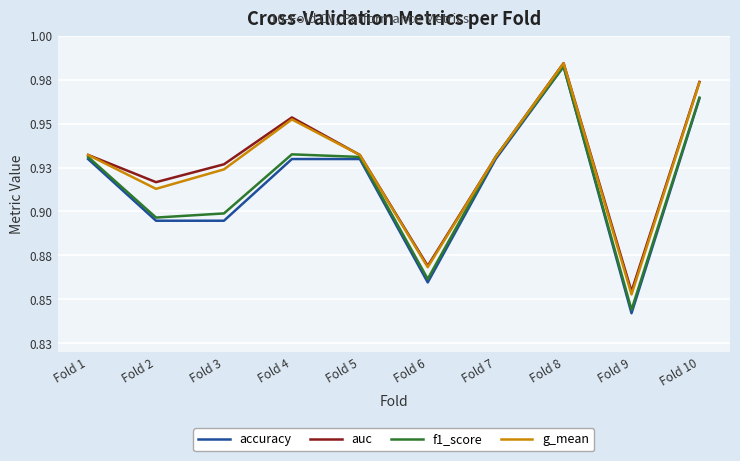

What is the sum of the f1_score values at Fold 4 and Fold 2?

1.8